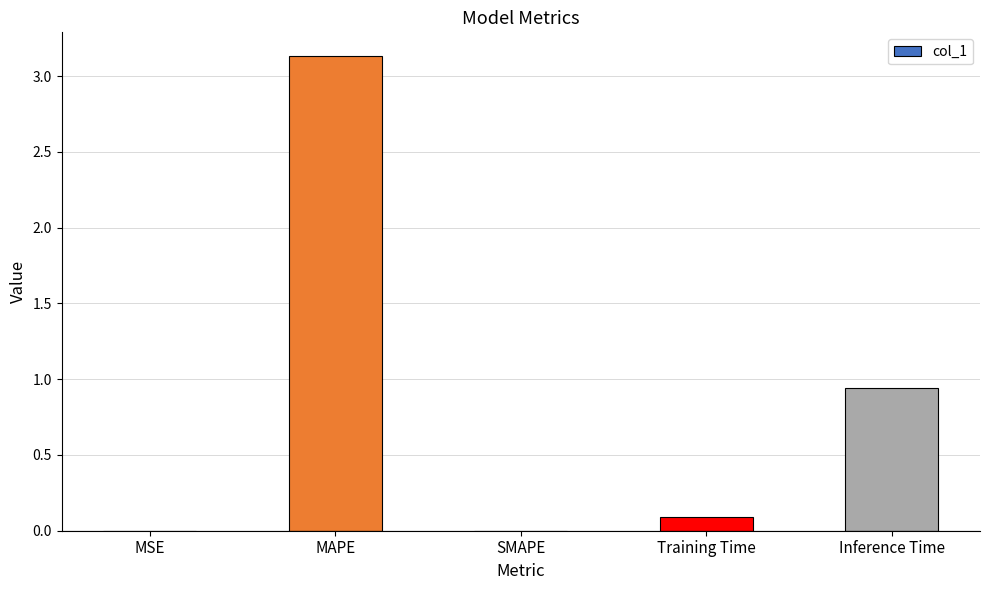

Does the chart contain stacked bars?

No